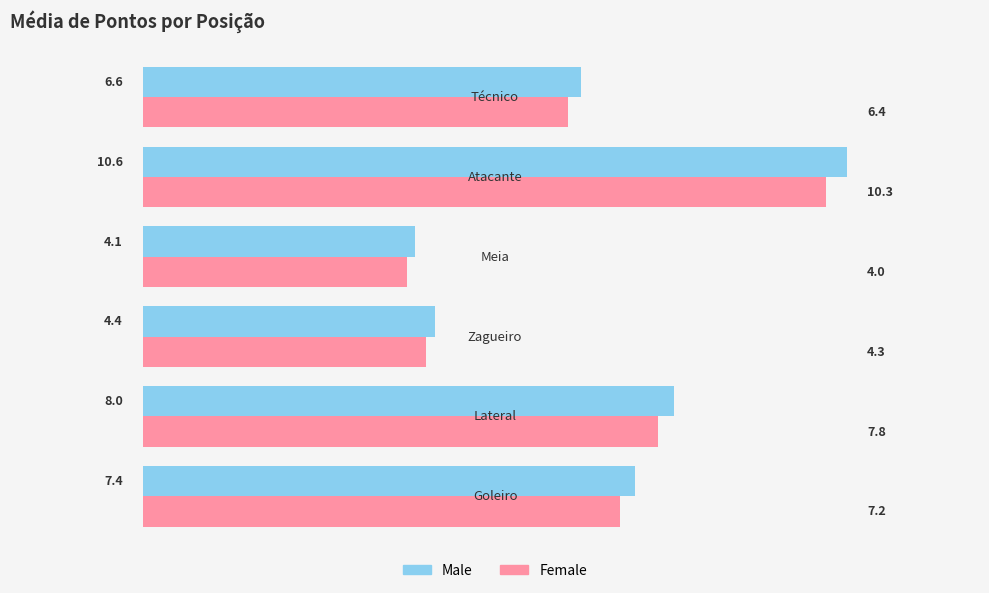

List the series in order of their peak value, highest first.

Male, Female